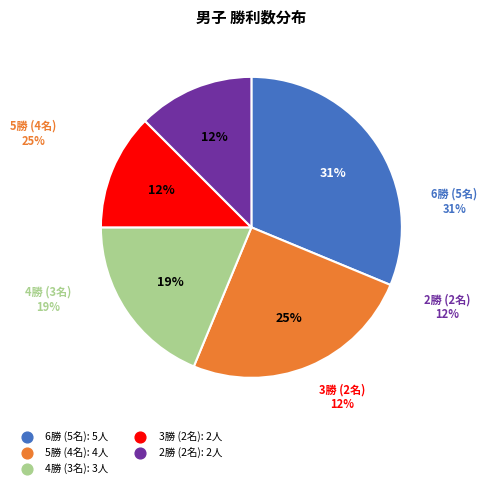

Between 2 and 4, which is larger?

4